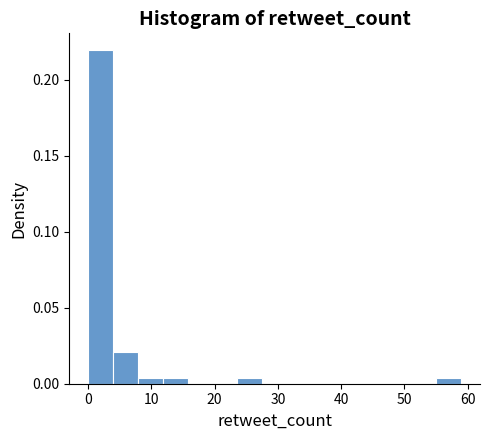

Around what value on the x-axis is the tallest bar? Give the approximate position of its centre, as read against the axis.

2